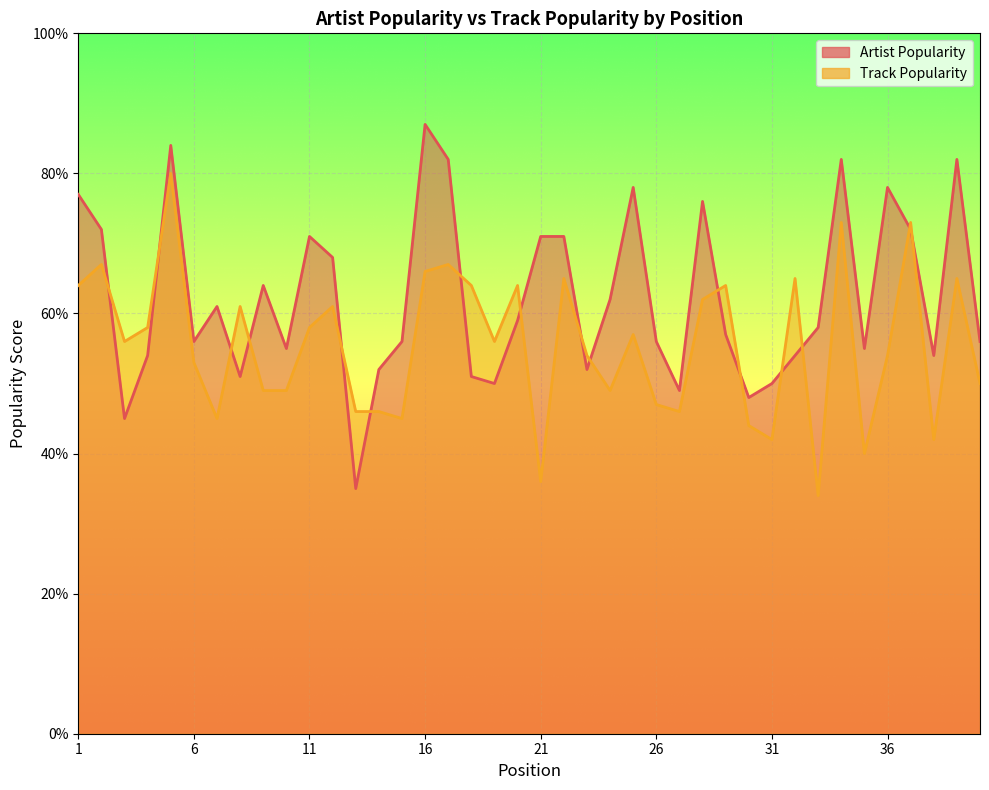

List the series in order of their overall mean, highest first.

Artist Popularity, Track Popularity